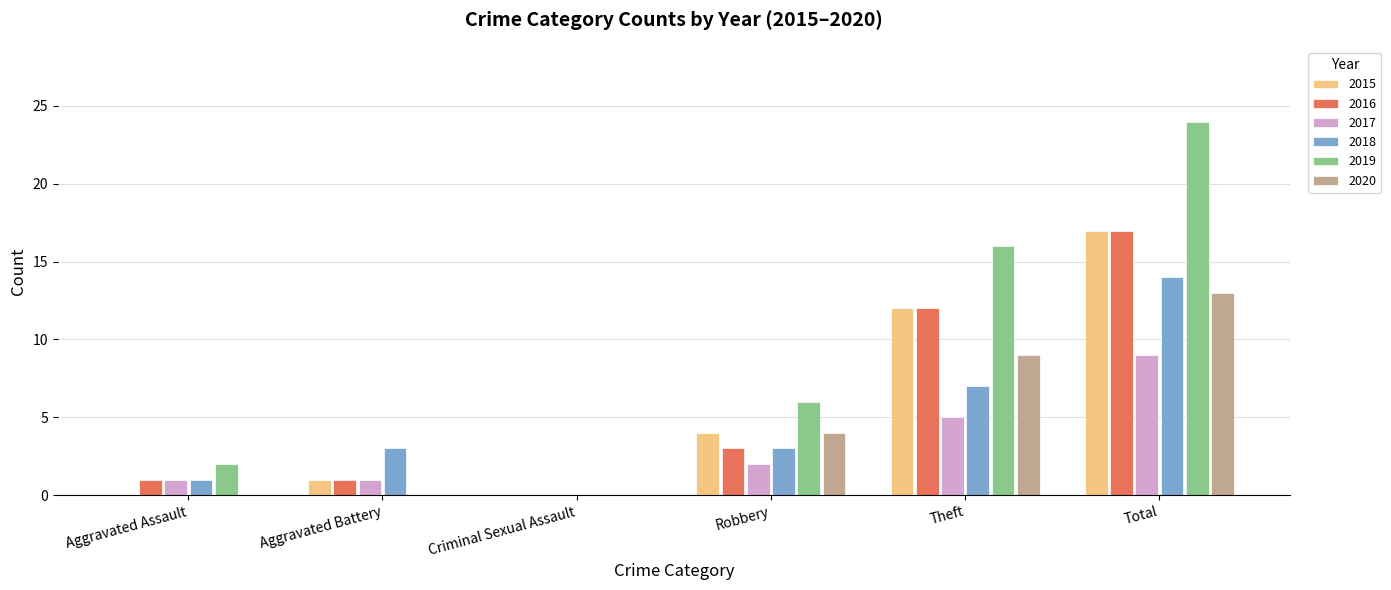

Which series changed the most between Criminal Sexual Assault and Theft?

2019